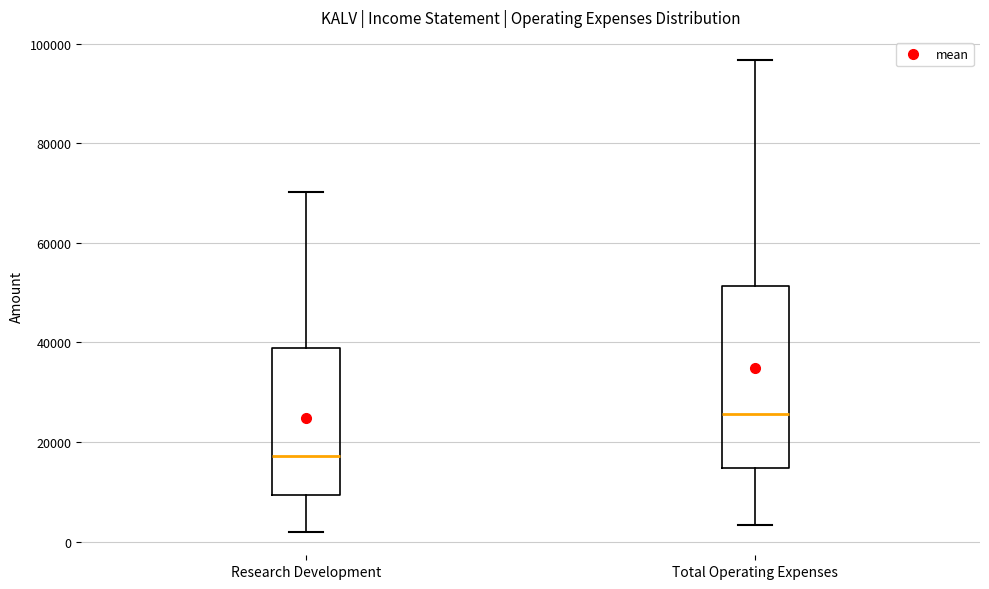

Which box's median line is the lowest?

Research Development